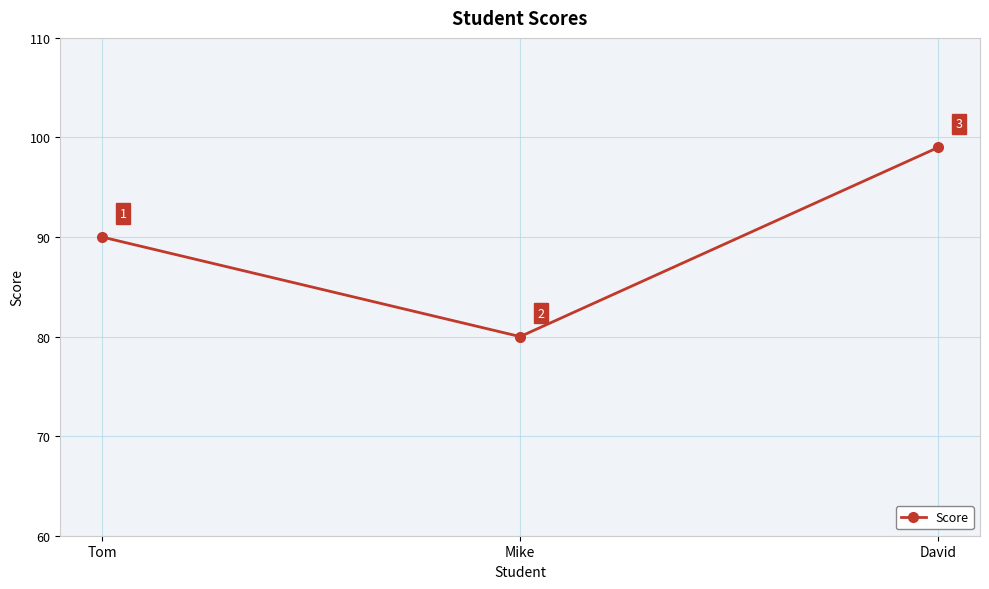

List the labels in order of value, smallest first.

Mike, Tom, David